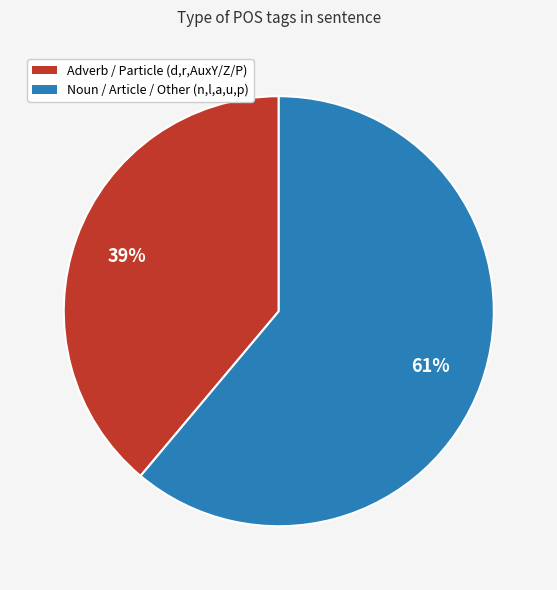

How many slices are in this pie chart?

2